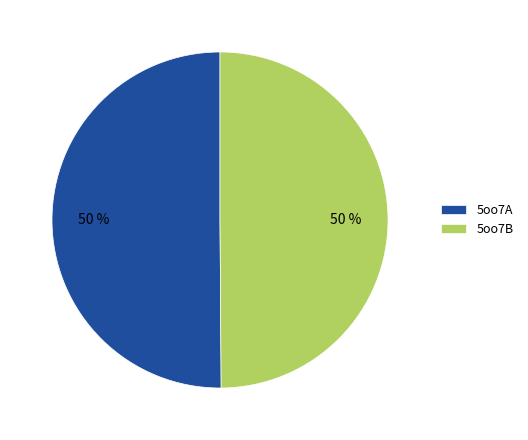

Count the number of slices in the pie.

2